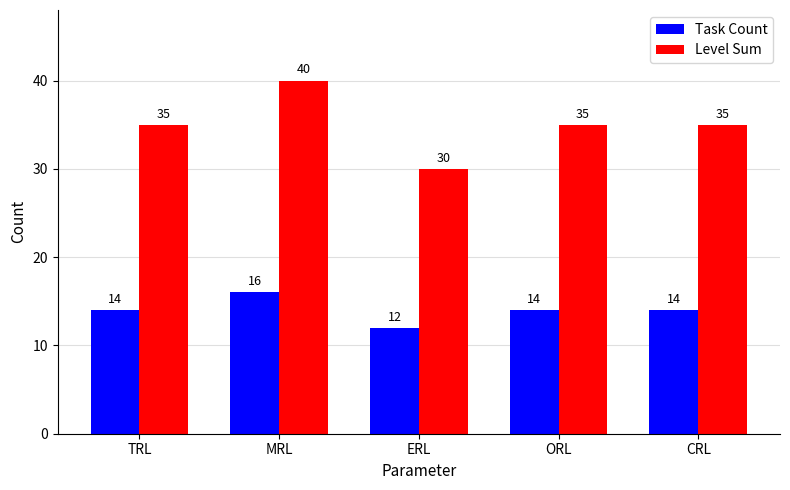

Reading right to left, list all the values displayed in this chart.

Task Count: CRL=14	ORL=14	ERL=12	MRL=16	TRL=14
Level Sum: CRL=35	ORL=35	ERL=30	MRL=40	TRL=35